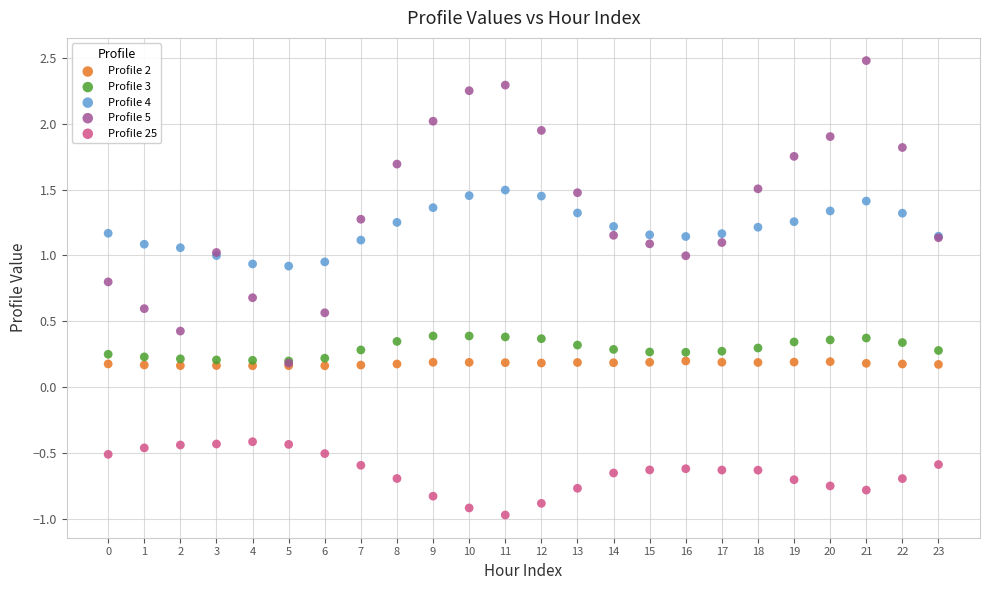

What are all the series names shown in the legend?

Profile 2, Profile 3, Profile 4, Profile 5, Profile 25